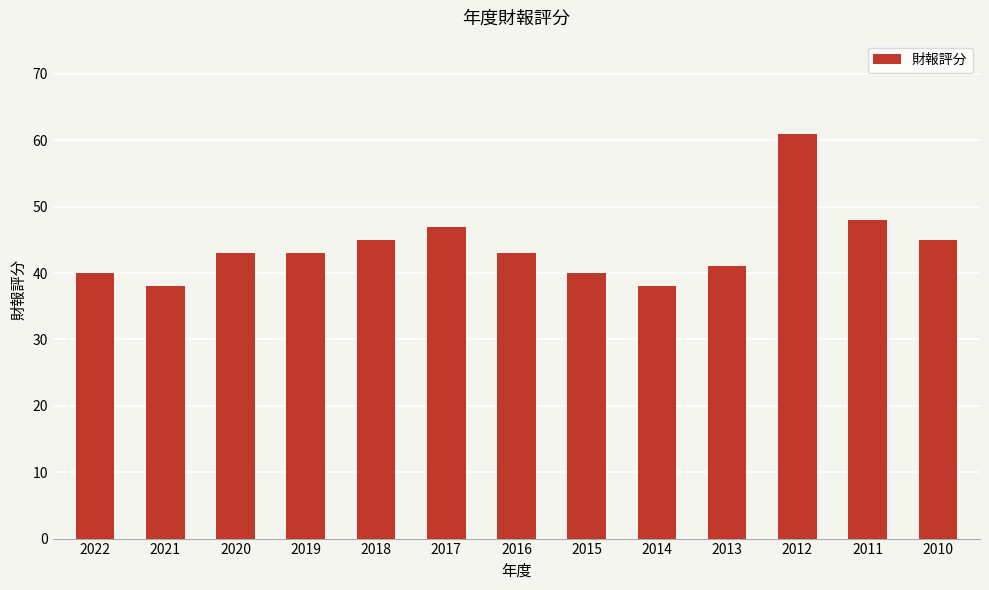

Count the number of data series in this chart.

1